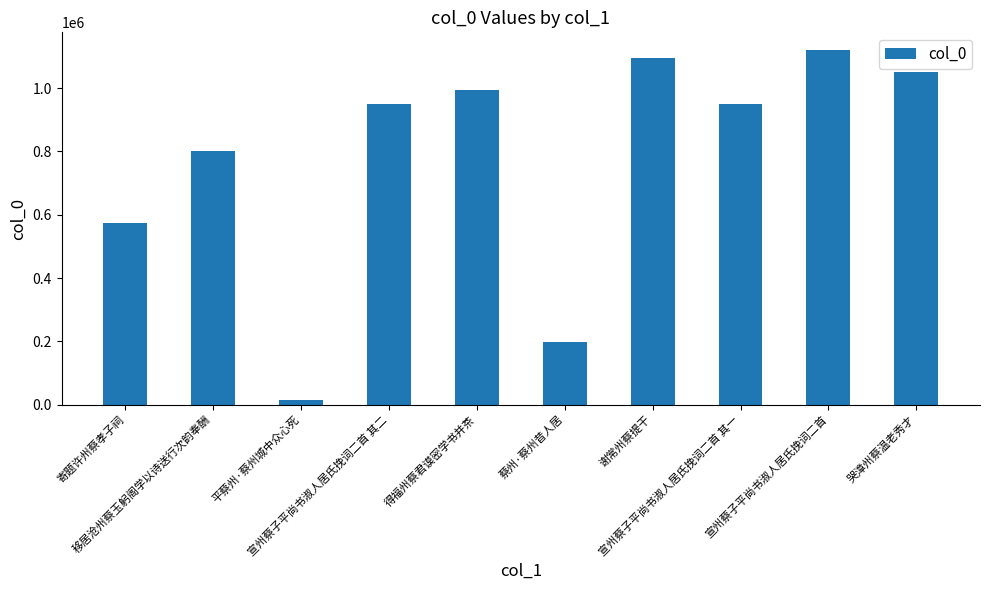

What is the greatest value displayed?

1120268